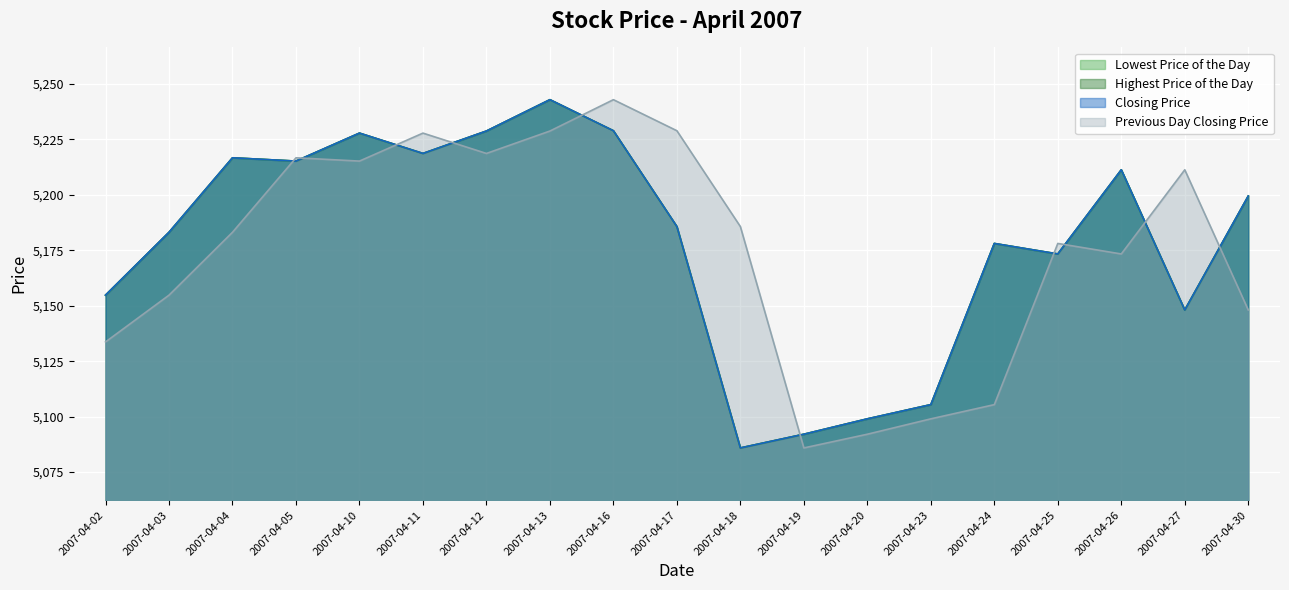

Does the chart display data point markers on the line(s)?

No